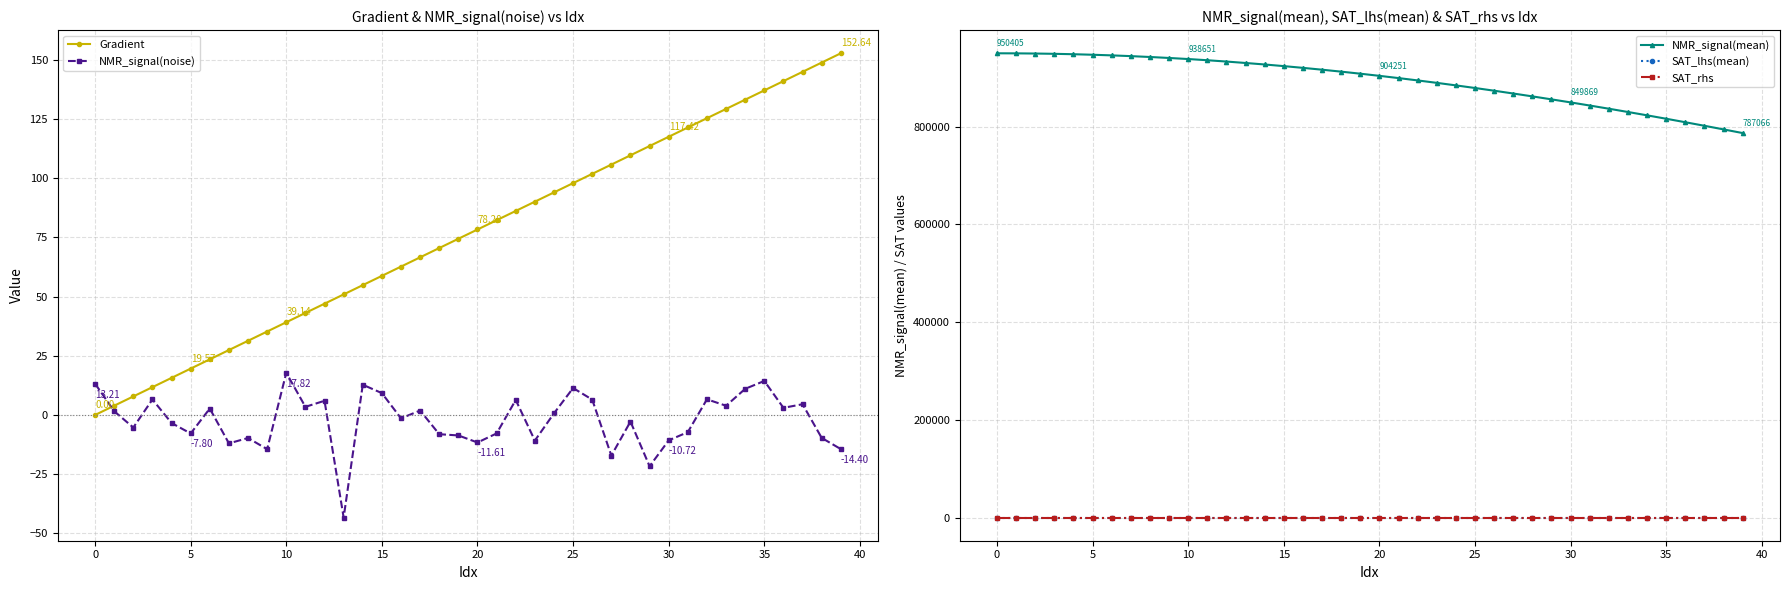

How many series are shown in this chart?

5